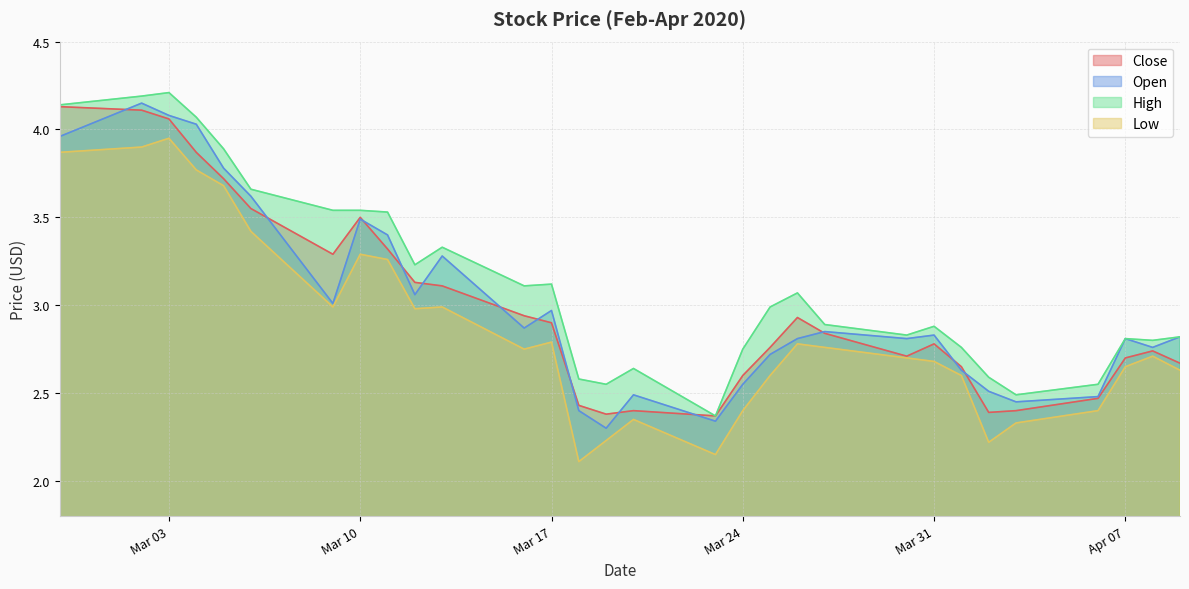

What are all the series names shown in the legend?

Close, Open, High, Low